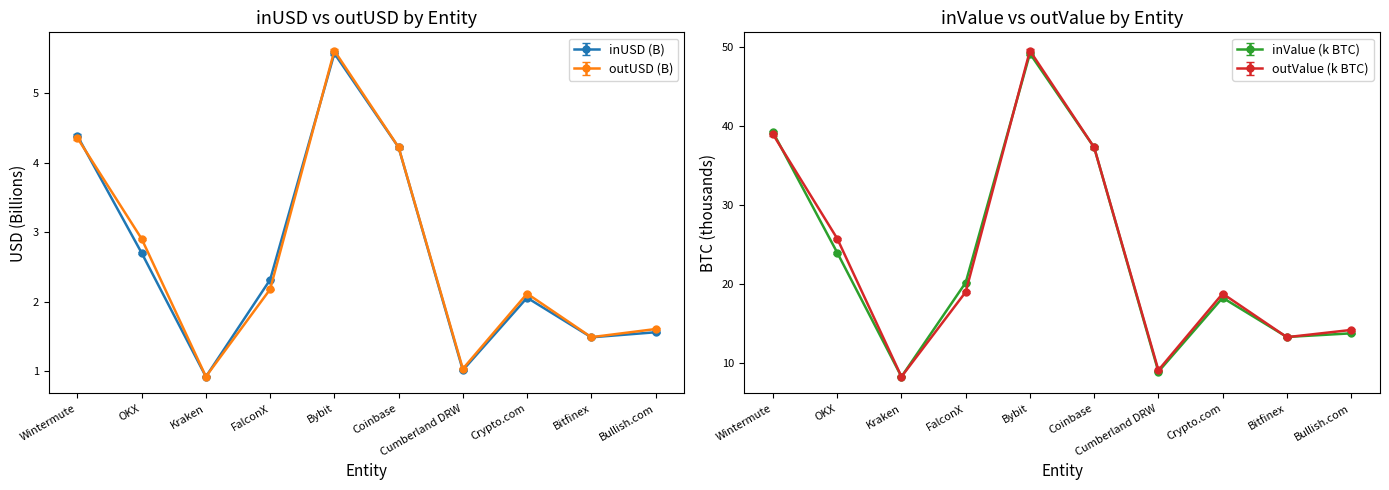

At which category is the sum across all series the highest?

Bybit